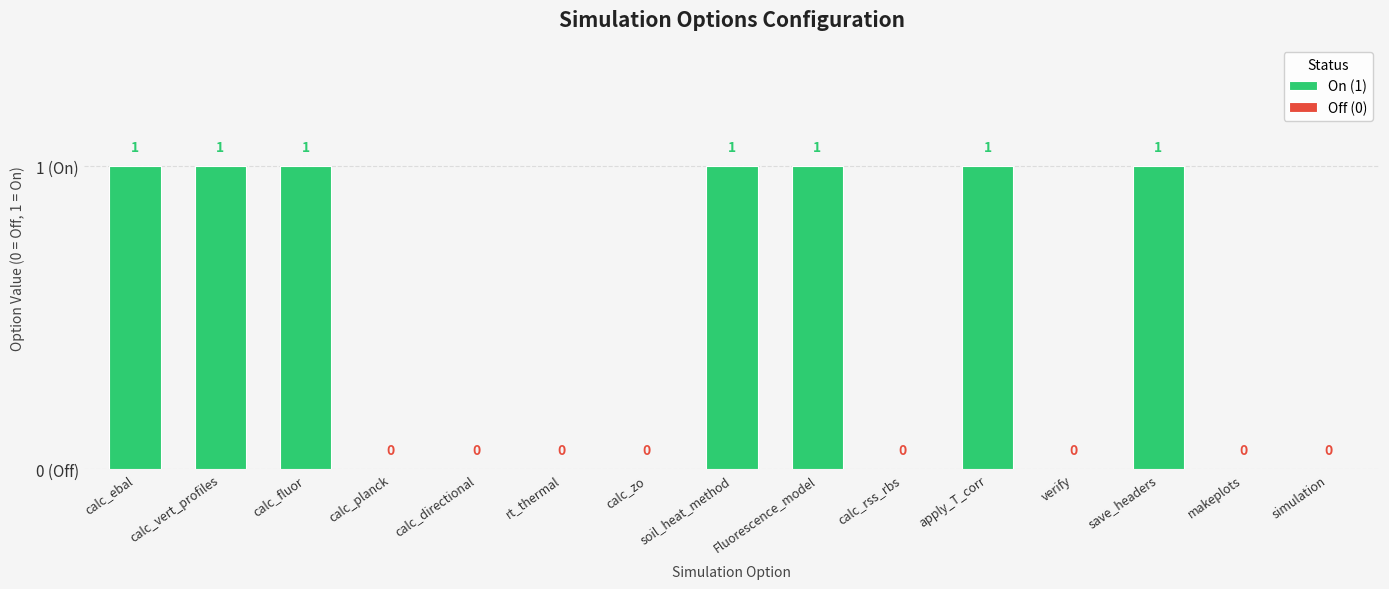

What is the sum of all values?

7